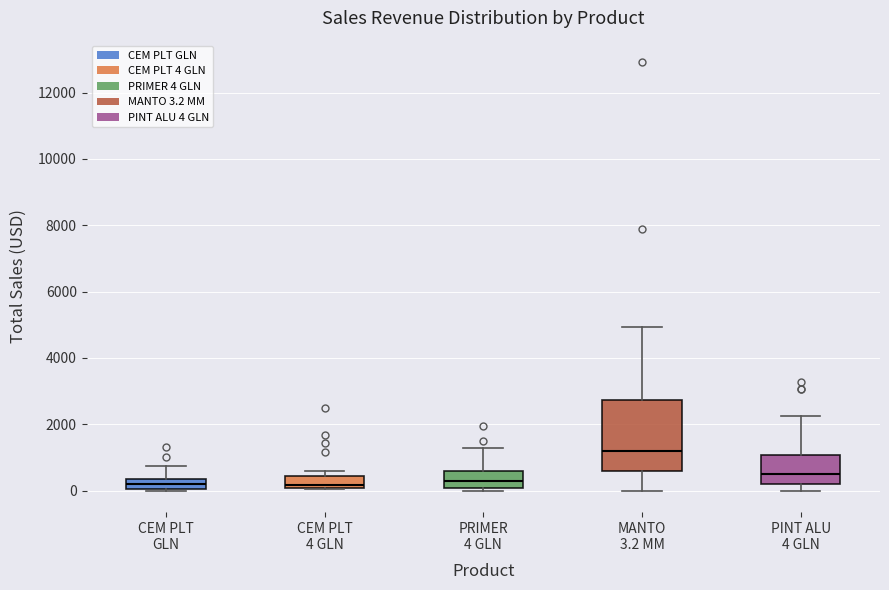

Where is the lower edge of the box for CEM PLT GLN on the y-axis? The values are not printed on the chart, so give them approximately, as read against the axis.

0